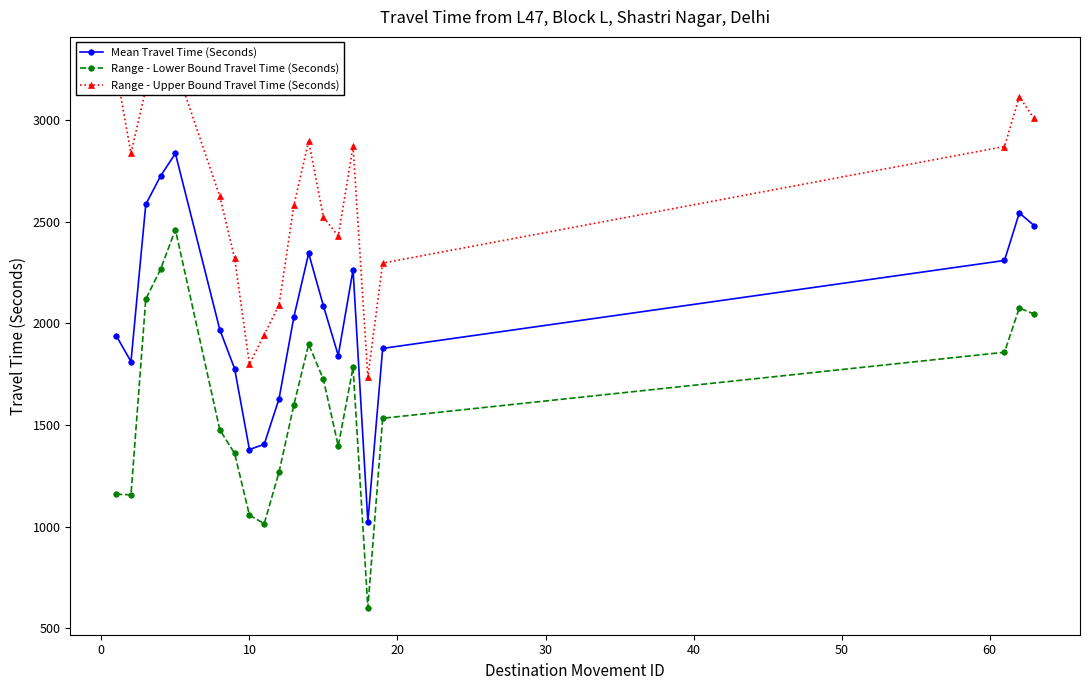

True or false: Mean Travel Time (Seconds) has more than 2 interior local peaks.

True